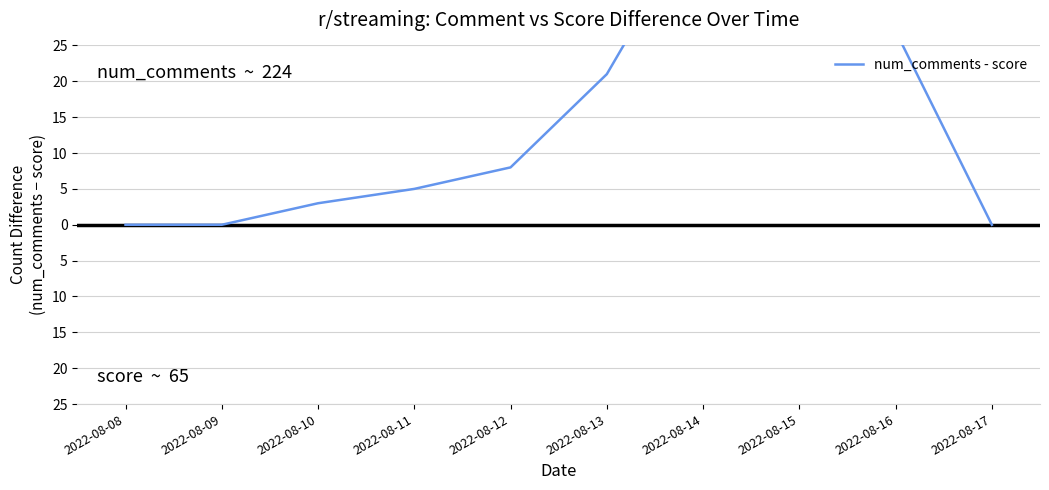

Is this an area chart (filled region under the line)?

No